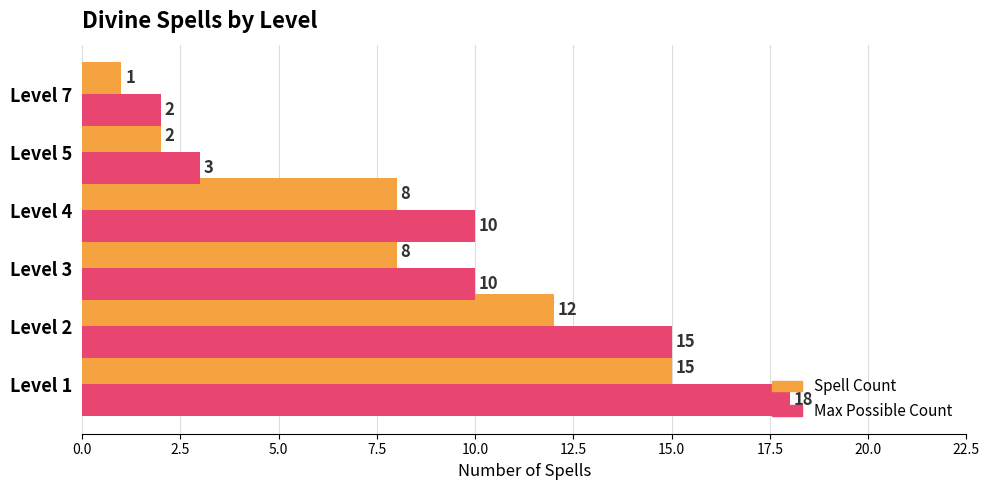

Read the Max Possible Count value at Level 2, to the nearest 5.

15